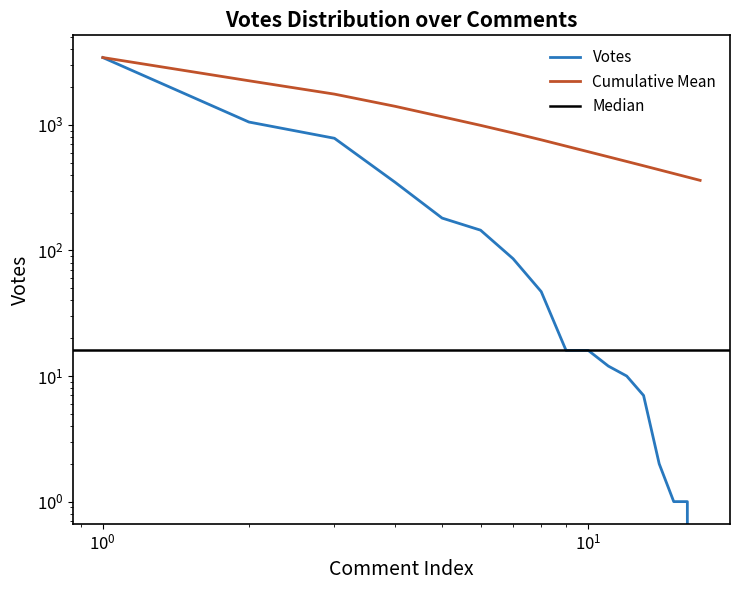

How many positive values are there?

16